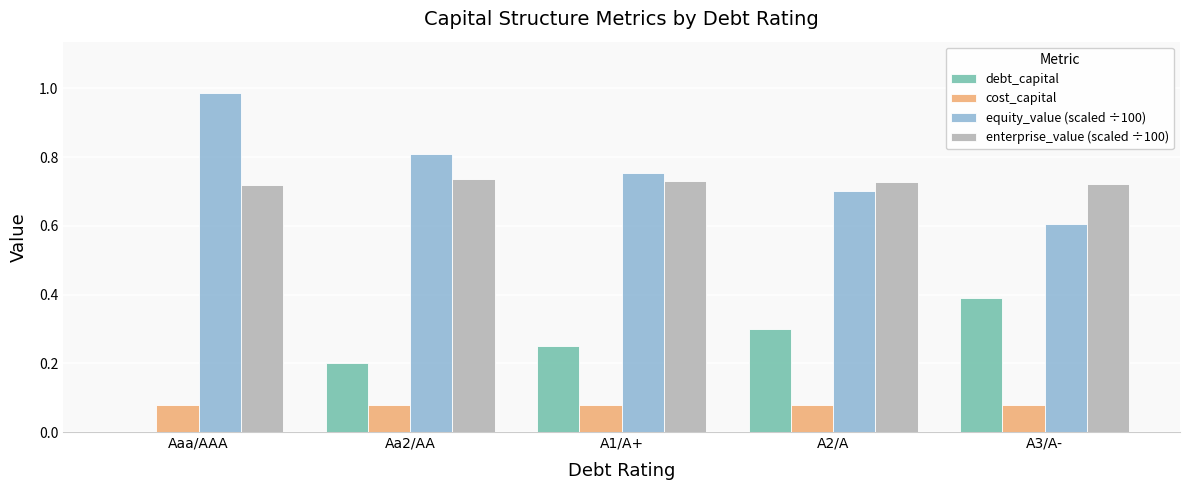

The value of debt_capital at Aa2/AA is 0.0. True or false?

False